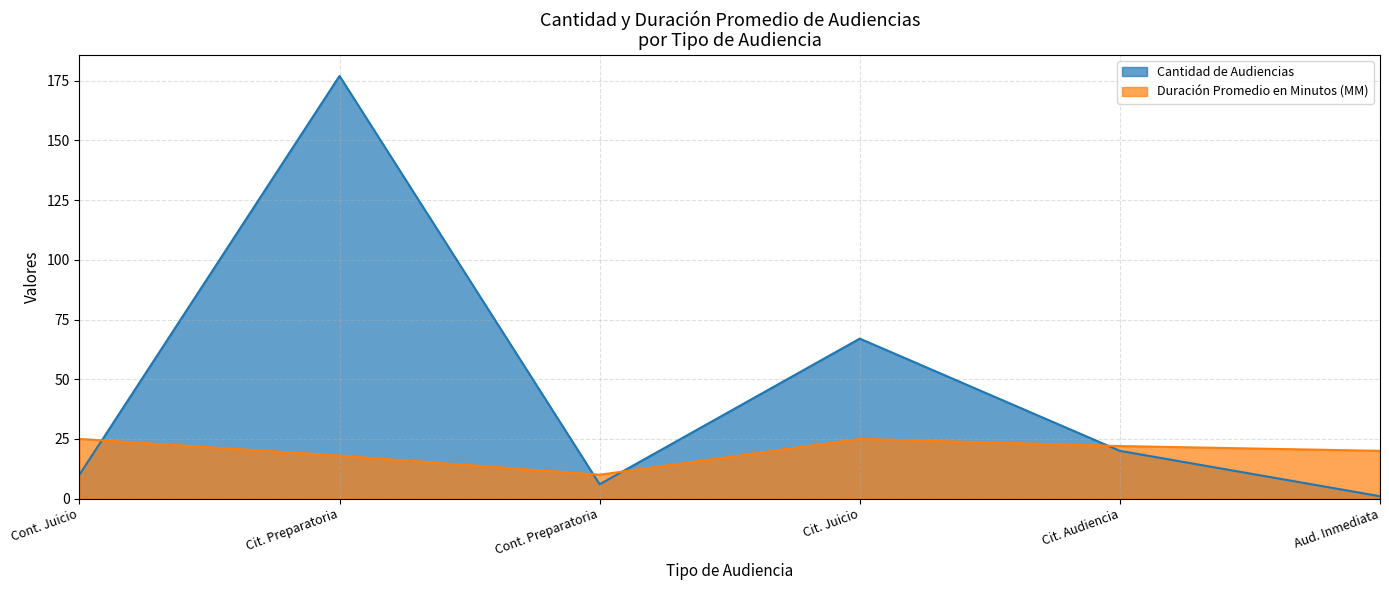

How many times do Duración Promedio en Minutos (MM) and Cantidad de Audiencias cross each other?

4